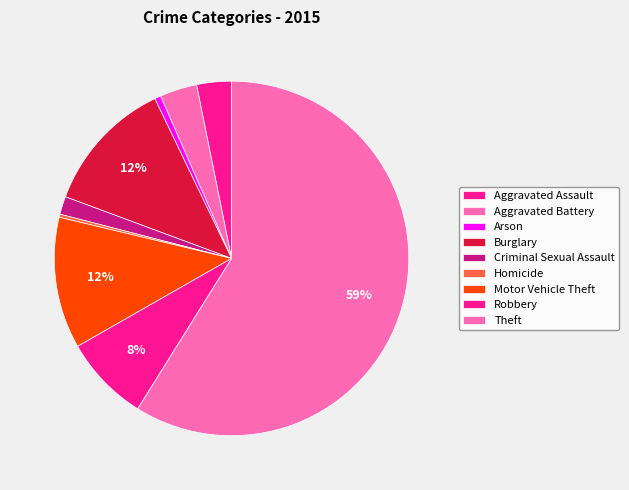

Rank the categories by value from highest to lowest.

Theft, Burglary, Motor Vehicle Theft, Robbery, Aggravated Battery, Aggravated Assault, Criminal Sexual Assault, Arson, Homicide